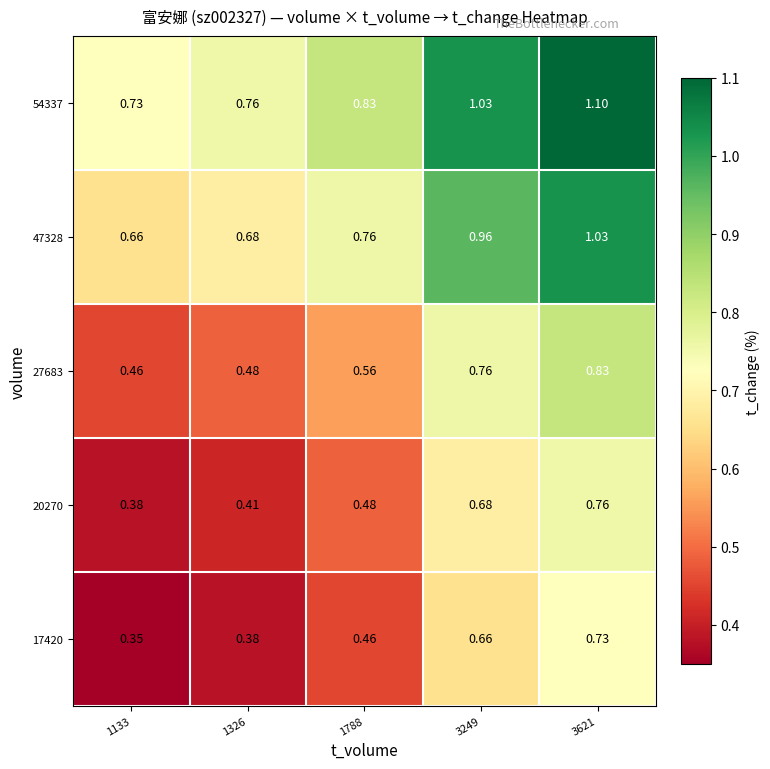

Is the value of 17420 at 1133 greater than the value of 27683 at 1788?

No